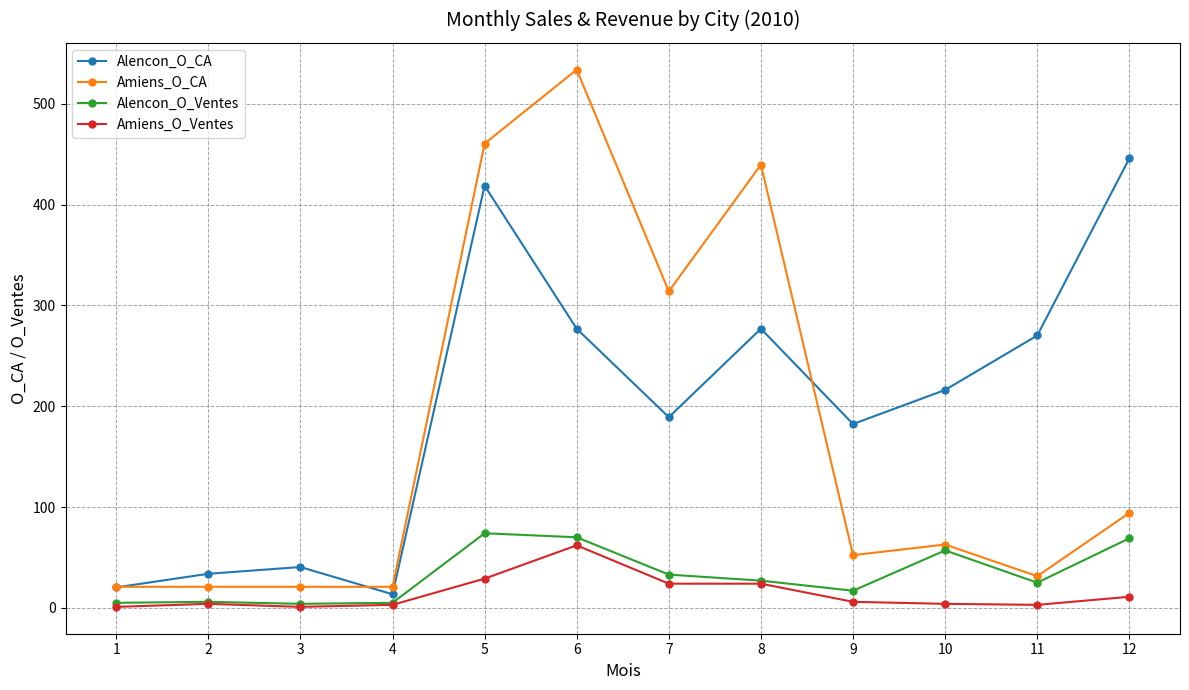

True or false: Alencon_O_CA has more than 1 points higher than both neighbors.

True